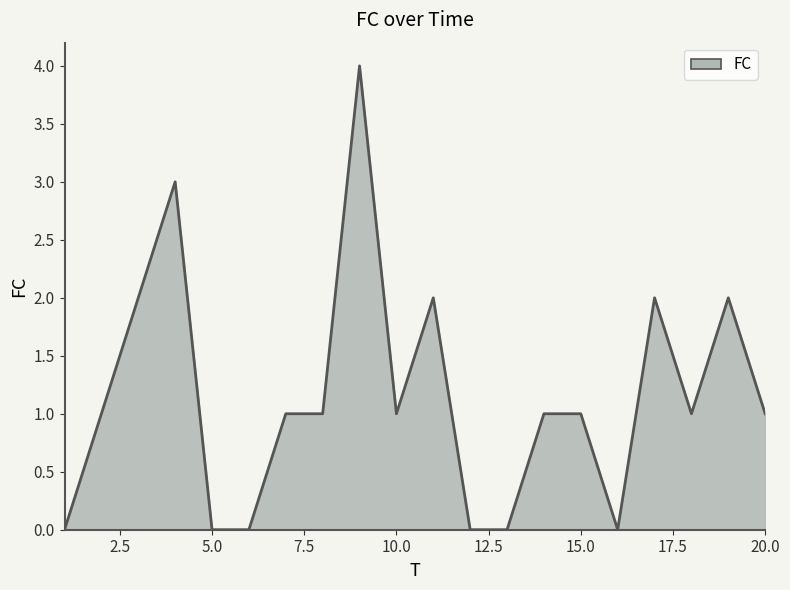

What is the greatest value displayed?

4